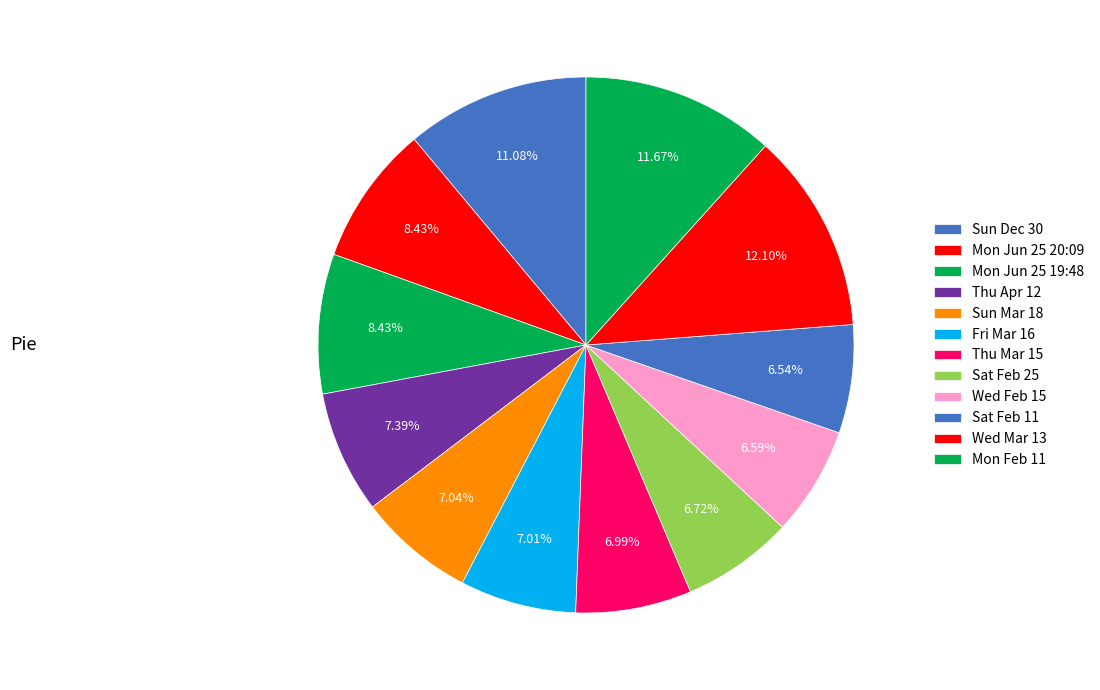

How many segments does this pie chart have?

12